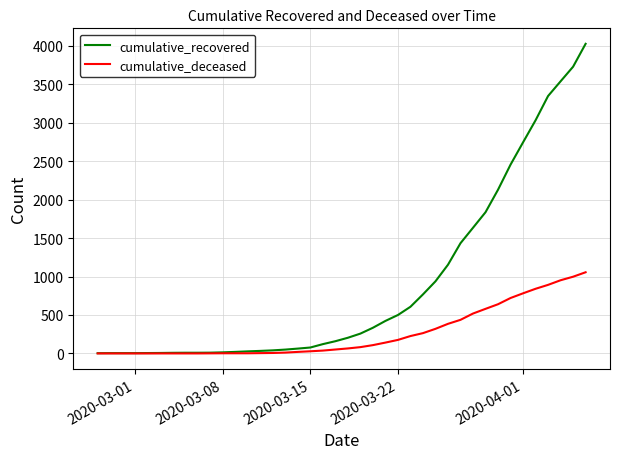

Rank the series by their maximum value, from highest to lowest.

cumulative_recovered, cumulative_deceased